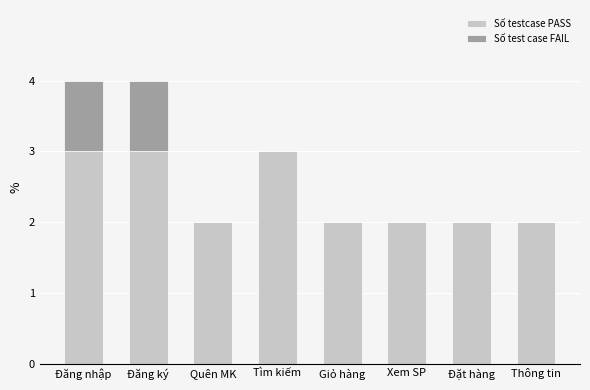

Is it true that Số testcase PASS equals 1 at Tìm kiếm?

False